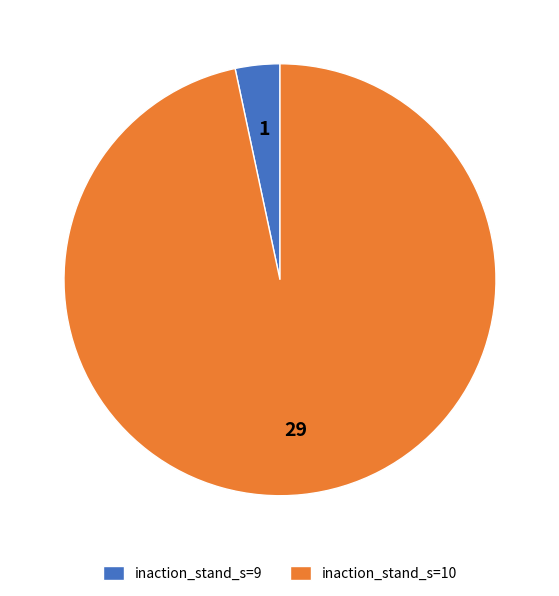

What is the ratio of the value at inaction_stand_s=10 to the value at inaction_stand_s=9?

29.0